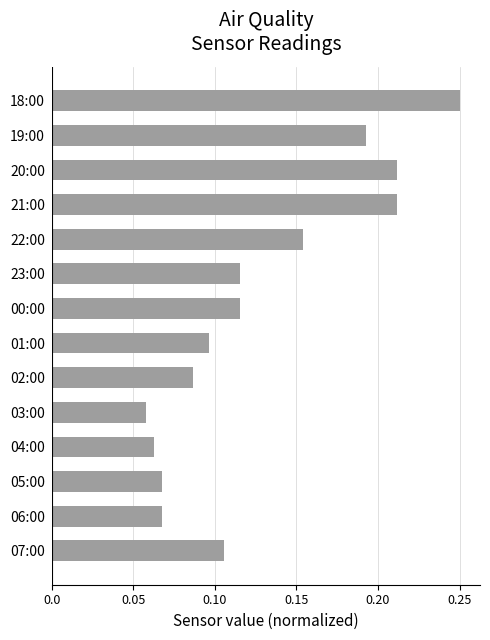

Is it true that the value at 20:00 is 0.3?

False